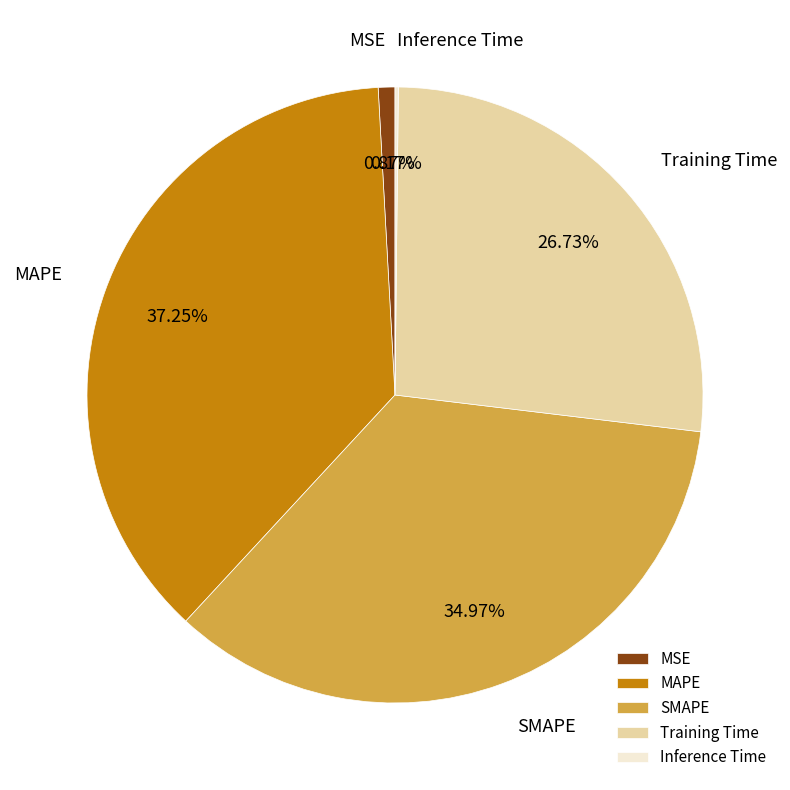

What is the largest slice in the pie chart?

MAPE